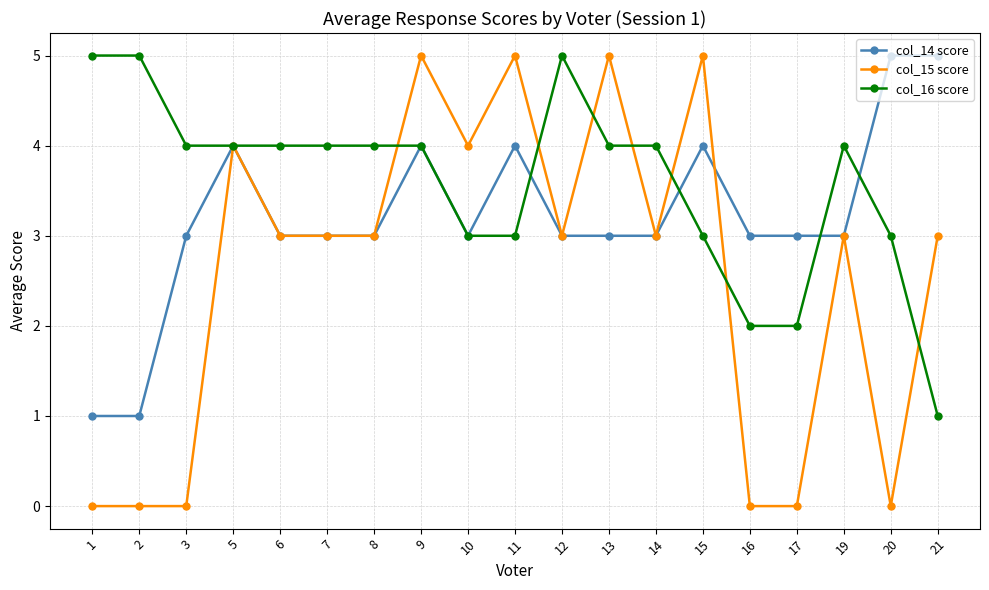

What is the difference between the highest and lowest values at 10?

1